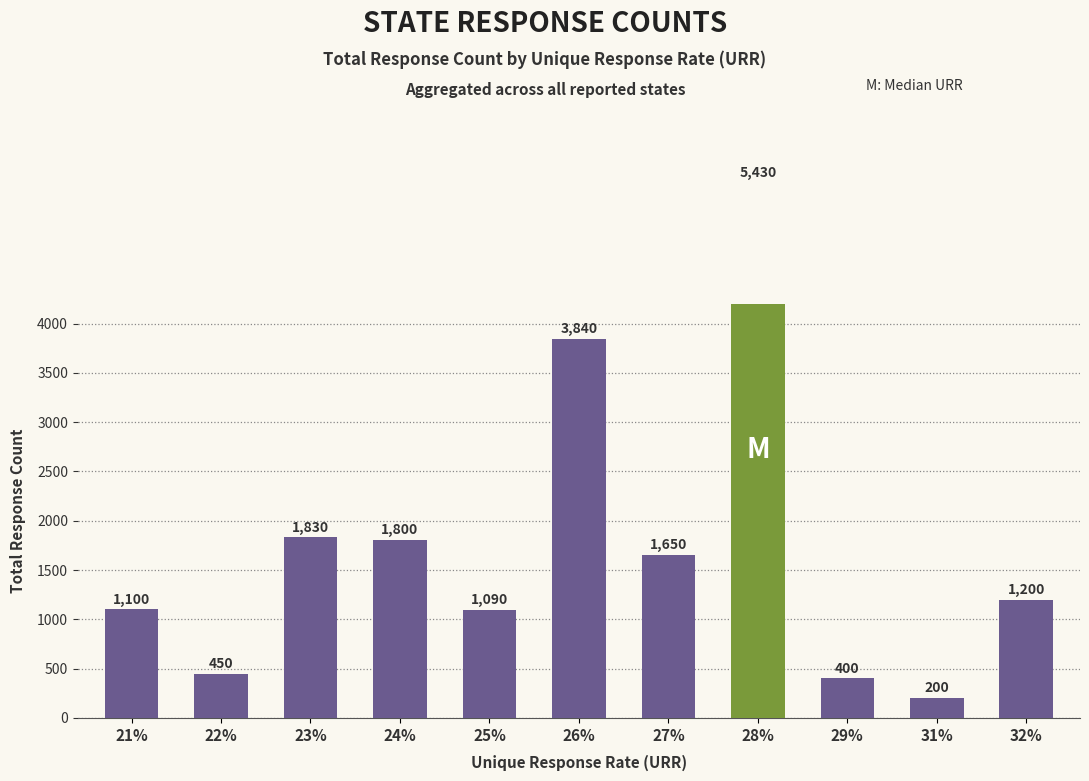

At which label is the value closest to 2815?

23%